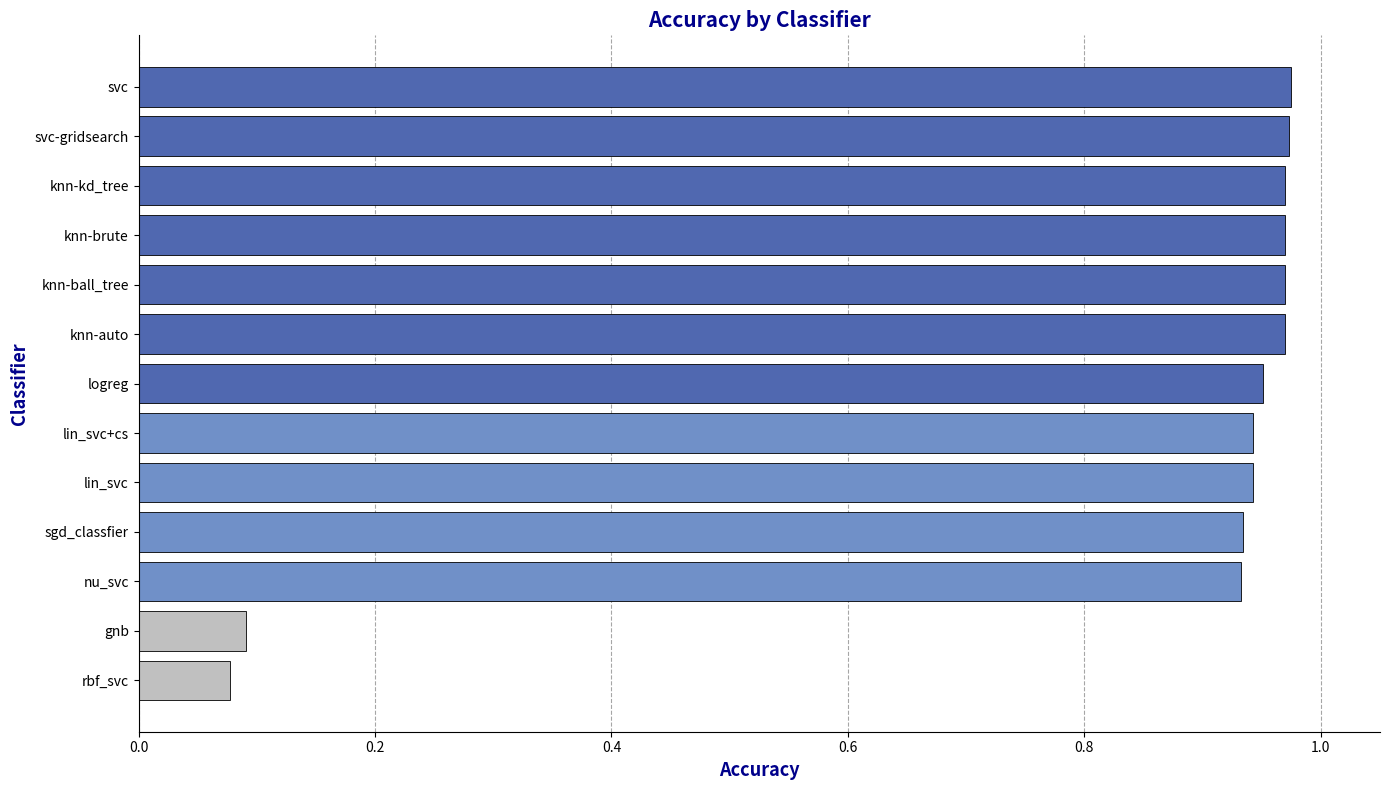

How many data points does each series have?

13